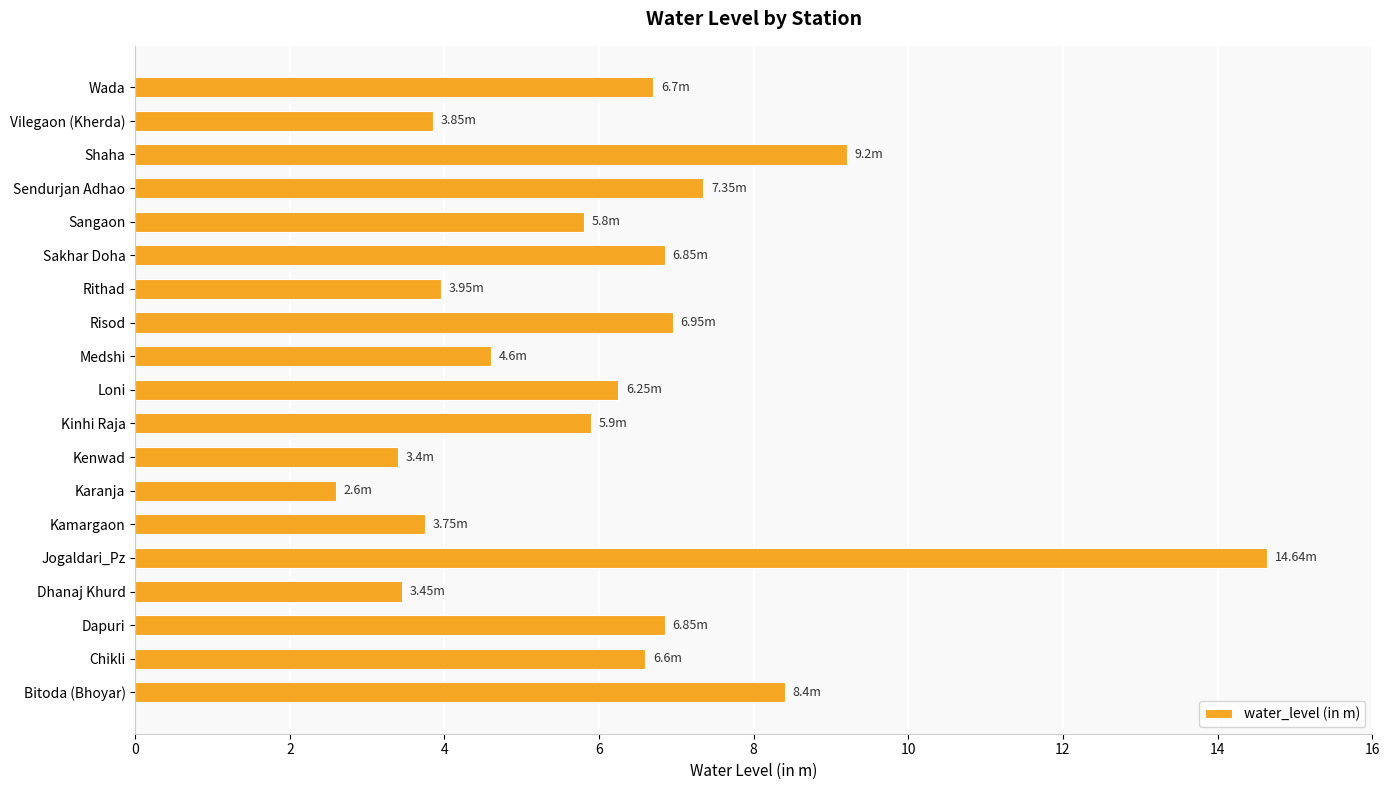

Which label corresponds to the largest value in the chart?

Jogaldari_Pz